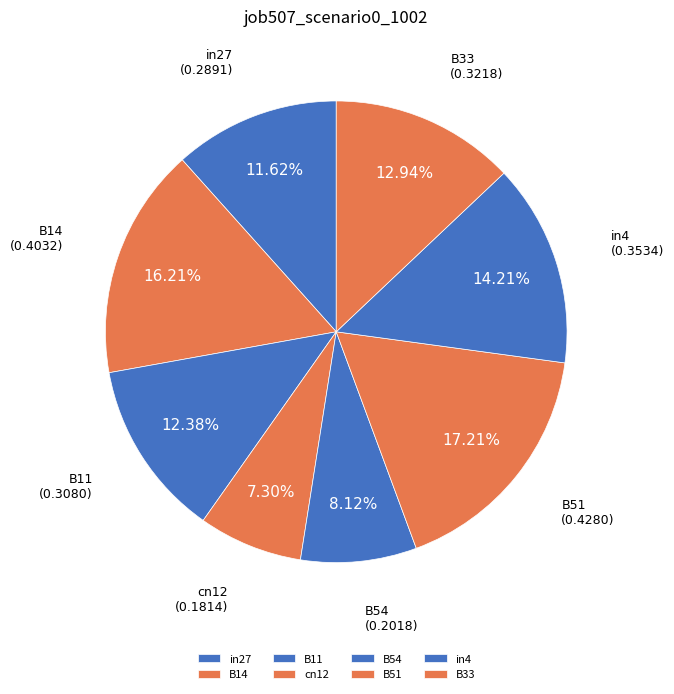

True or false: cn12 accounts for 1% of the total.

False